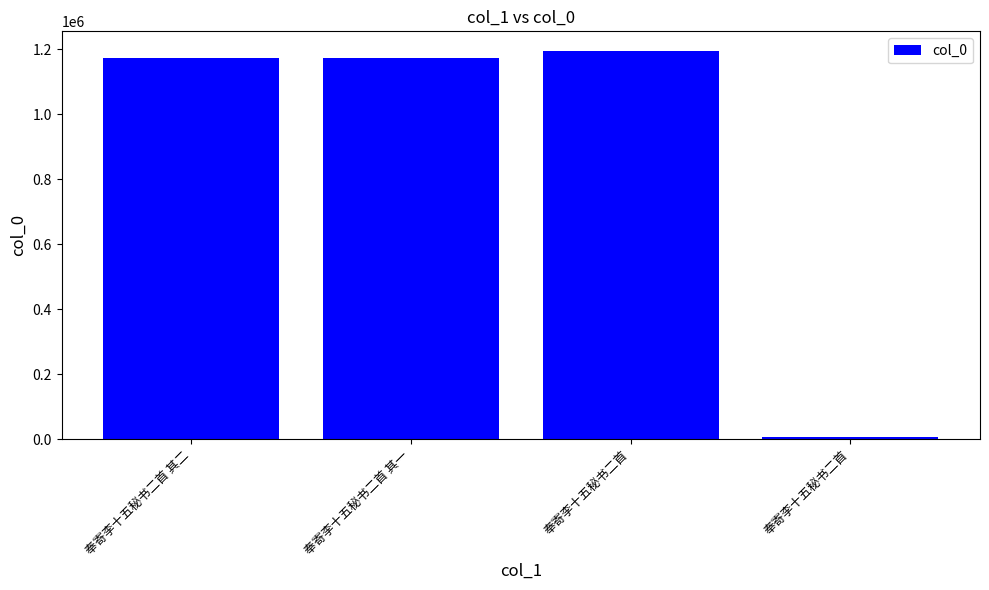

Where does the data first go above 1173008?

奉寄李十五秘书二首